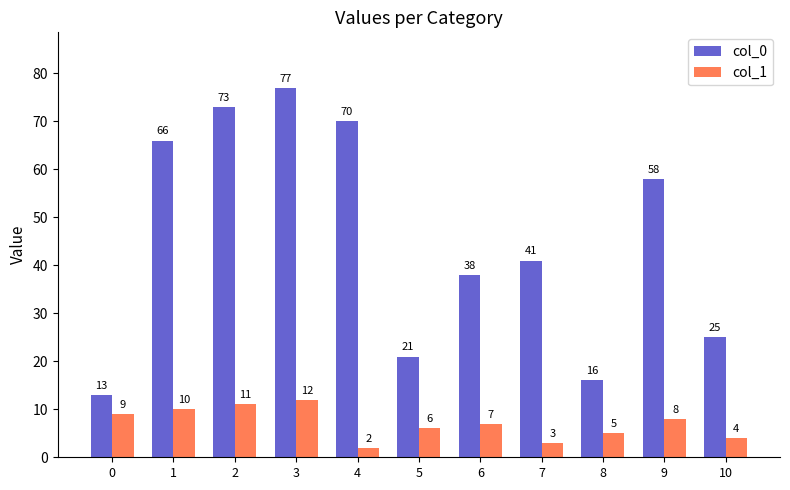

At 9, list the series in order from smallest to largest.

col_1, col_0